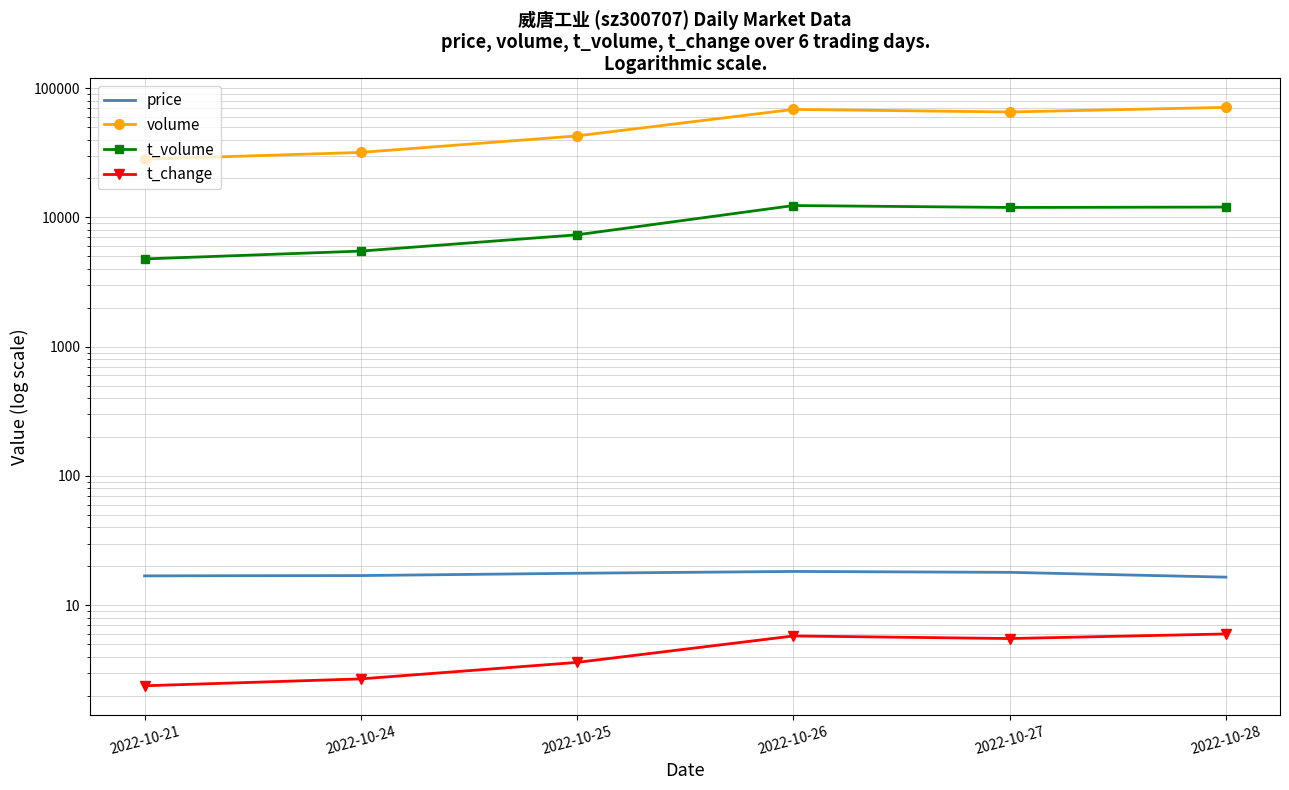

At how many categories does at least one series exceed 29896?

5